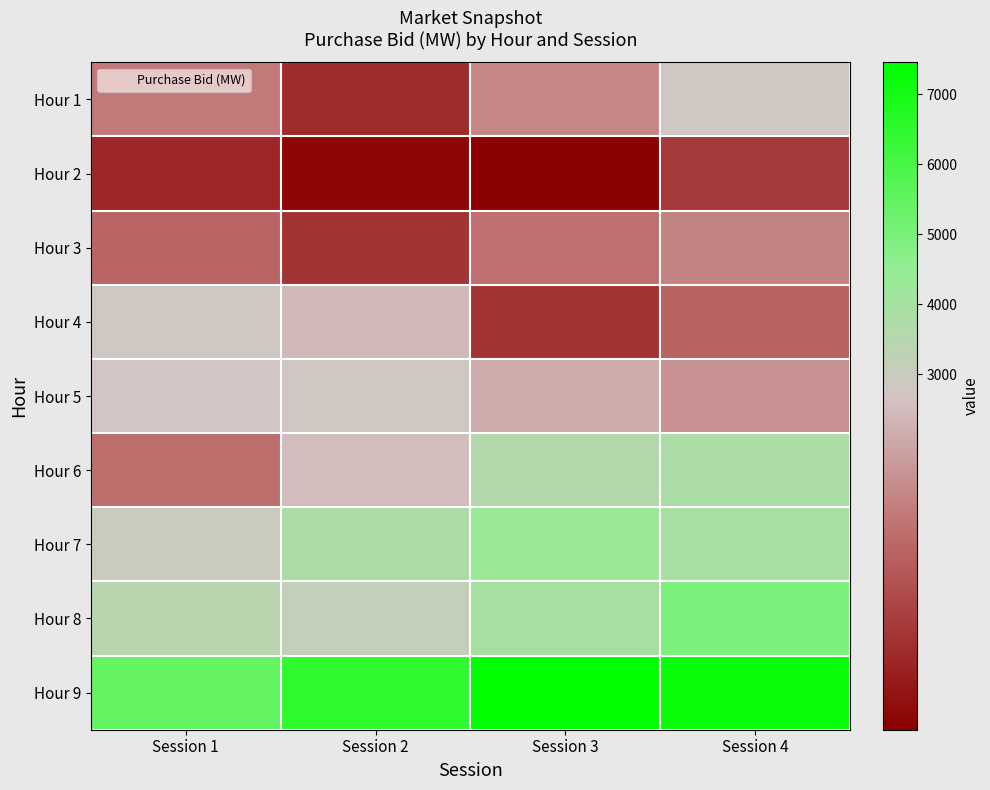

What is the minimum value shown in the chart?

2090.3